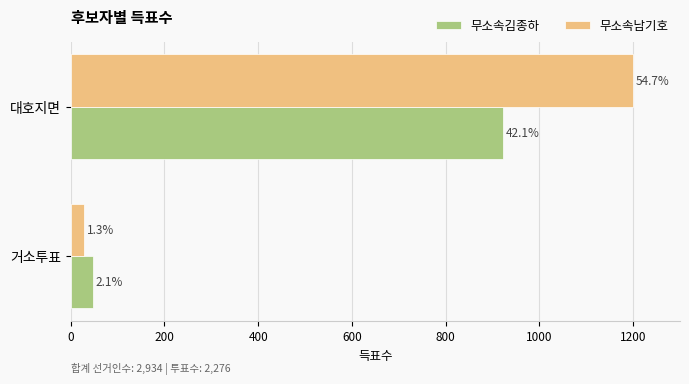

Reading left to right, list all the values displayed in this chart.

무소속김종하: 48	923
무소속남기호: 29	1200